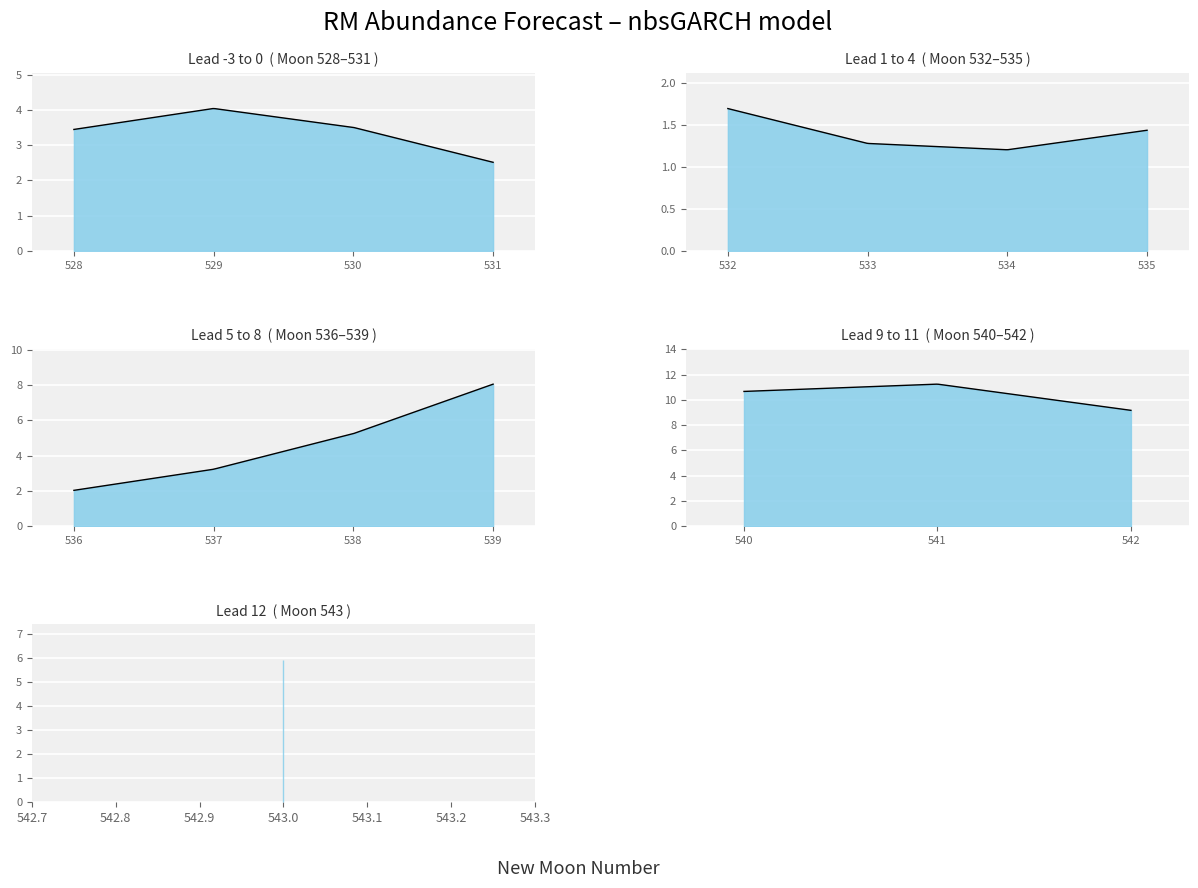

Reading left to right, list all the values displayed in this chart.

estimate: 3.4	4.0	3.5	2.5	1.7	1.3	1.2	1.4	2.0	3.2	5.2	8.0	10.7	11.2	9.2	5.9
upper_pi: 1.0	0.0	0.0	0.0	0.0	0.0	1.0	0.0	0.0	1.0	0.0	1.0	0.0	0.0	0.0	0.0
lower_pi: 0.0	0.0	0.0	0.0	0.0	0.0	0.0	0.0	0.0	0.0	0.0	0.0	0.0	0.0	0.0	0.0